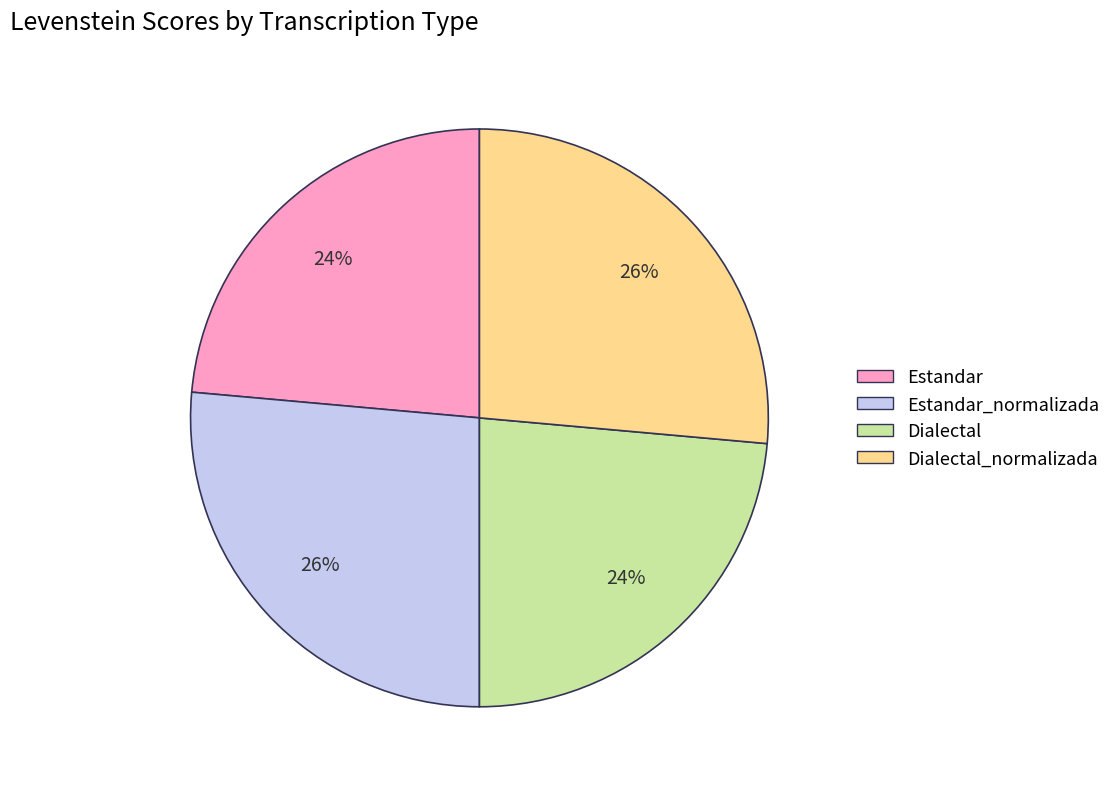

Is there a majority slice in this chart?

No